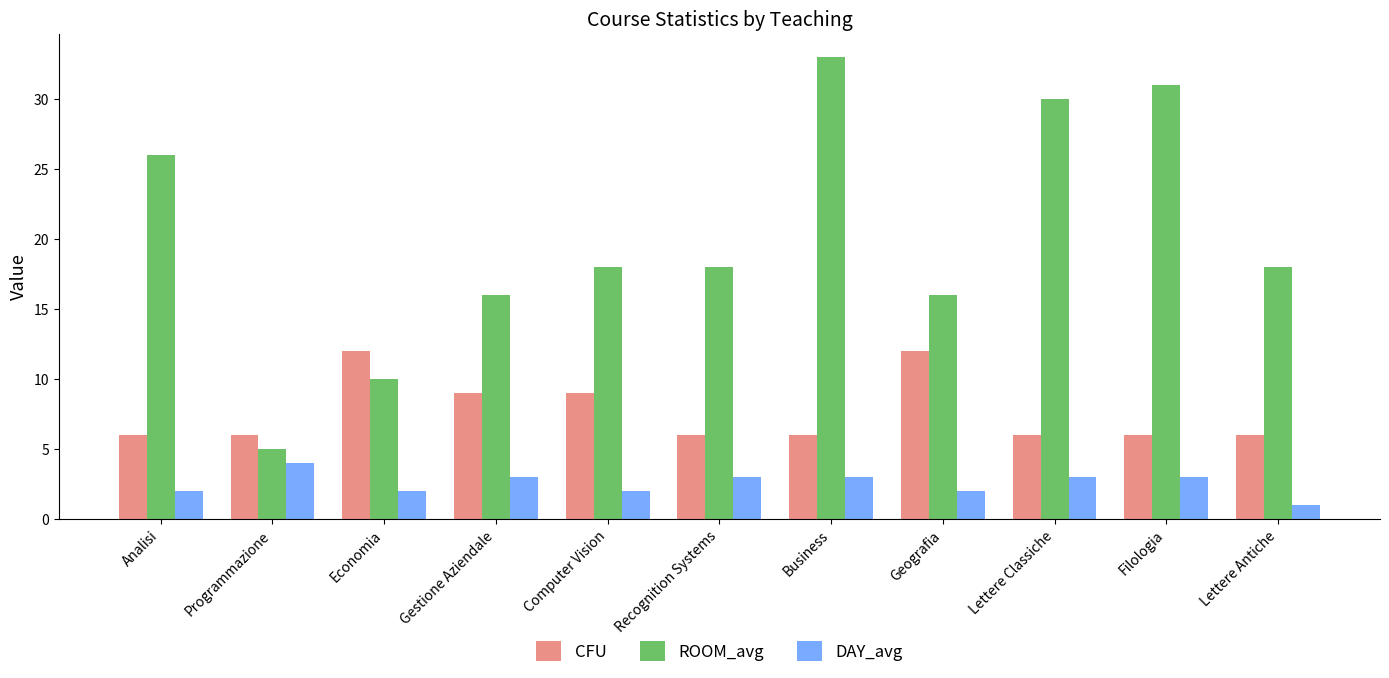

Rank the series at Computer Vision from highest to lowest value.

ROOM_avg, CFU, DAY_avg